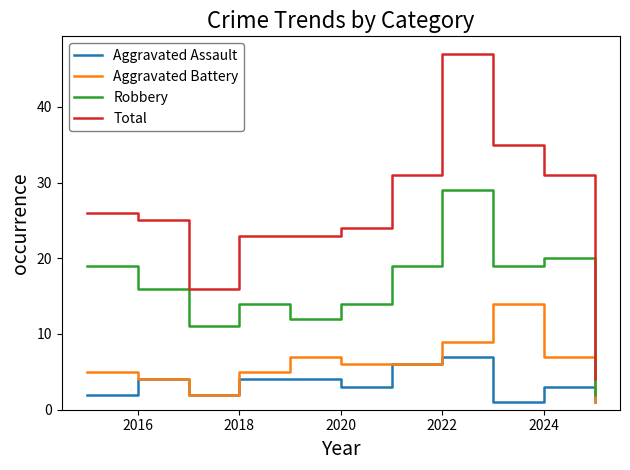

Which series has the largest total across all categories?

Total